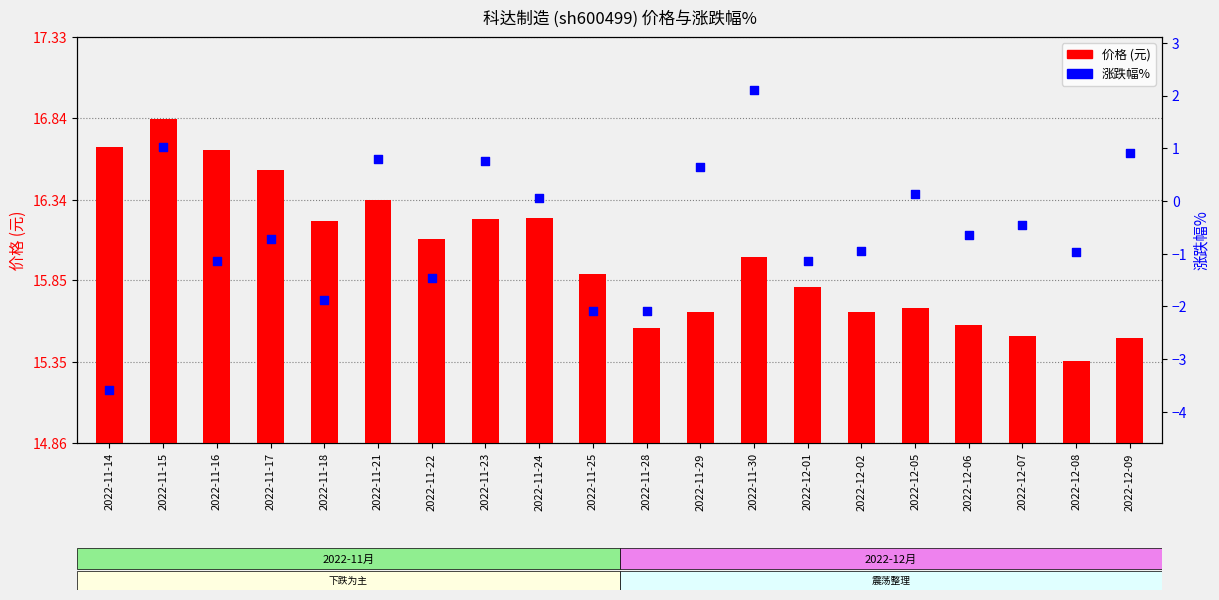

At which category is the sum across all series the highest?

2022-11-30